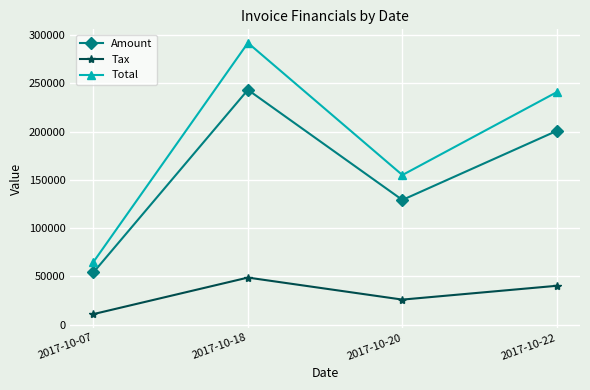

In Total, how many points are higher than both neighbors (excluding endpoints)?

1